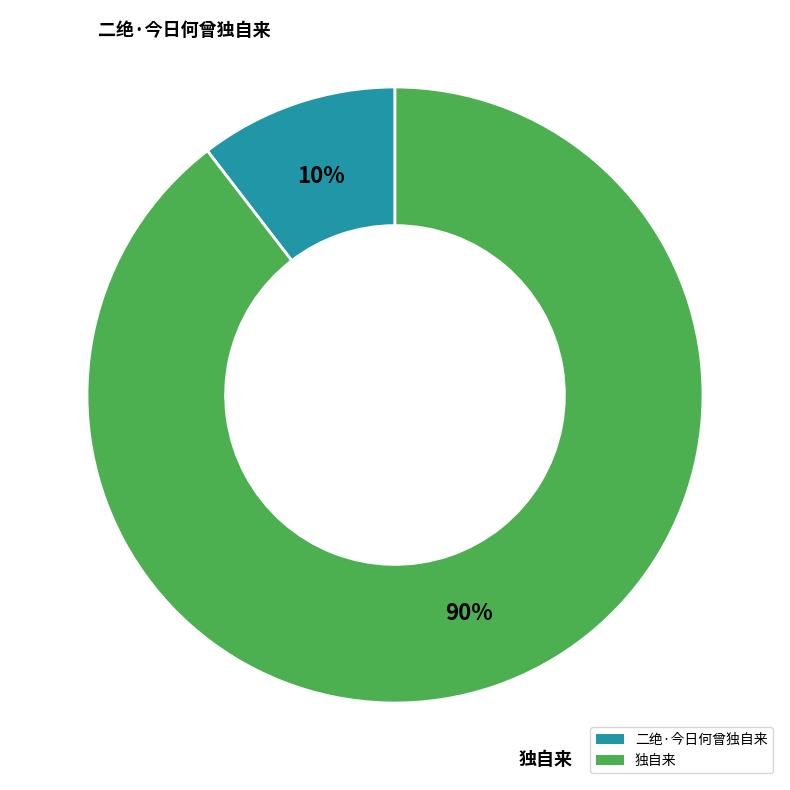

Is the sum of 独自来 and 二绝·今日何曾独自来 greater than half?

Yes